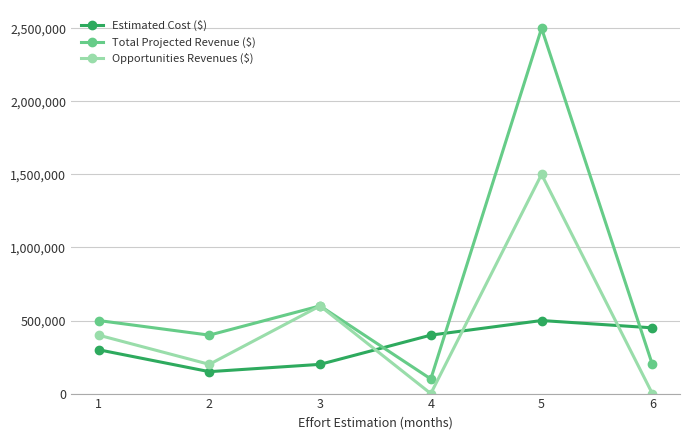

The value of Total Projected Revenue ($) at 2 is 400000. True or false?

True